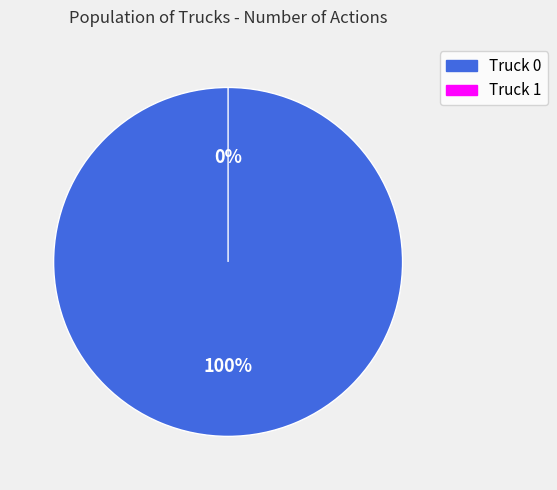

What is the smallest slice in the pie chart?

Truck 1